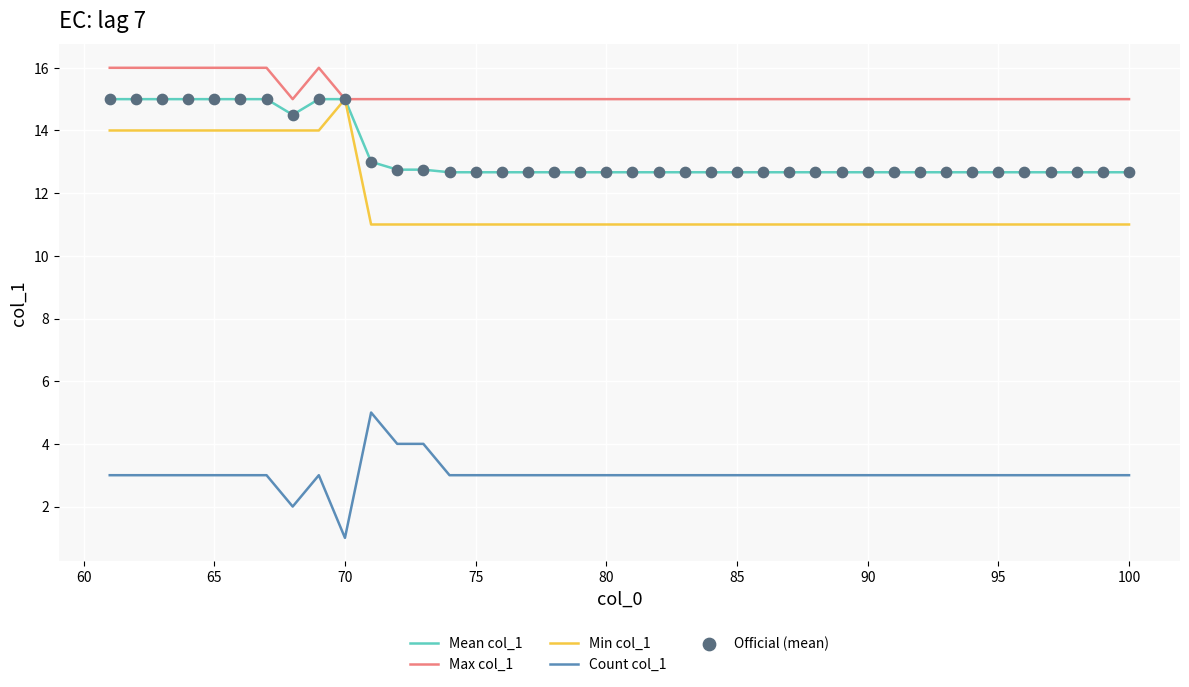

Which series has the largest total across all categories?

Max col_1